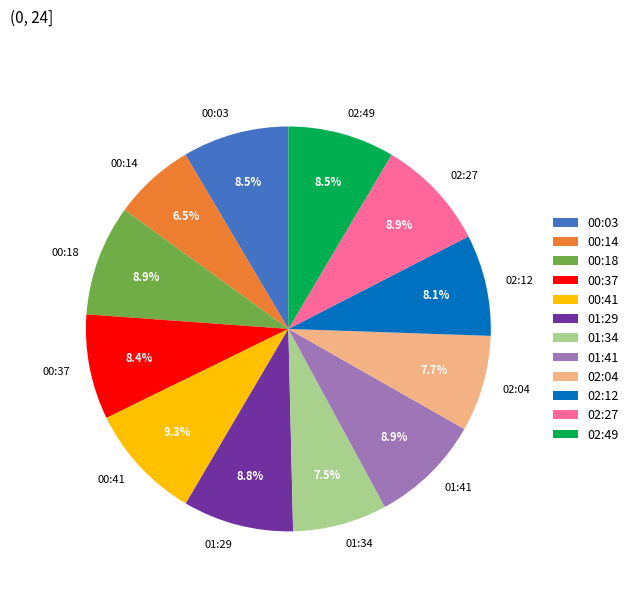

How many segments does this pie chart have?

12